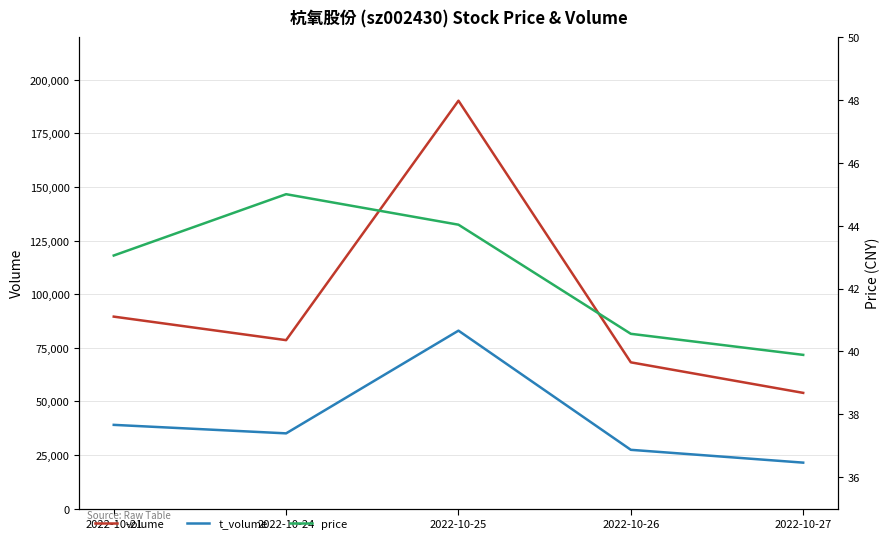

Is the value of t_volume at 2022-10-27 greater than the value of volume at 2022-10-26?

No